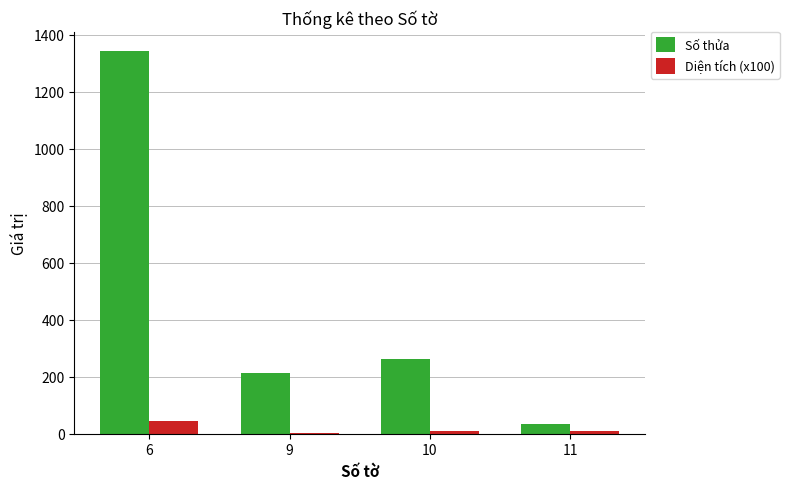

Where does the Diện tích (x100) series first go above 9?

6